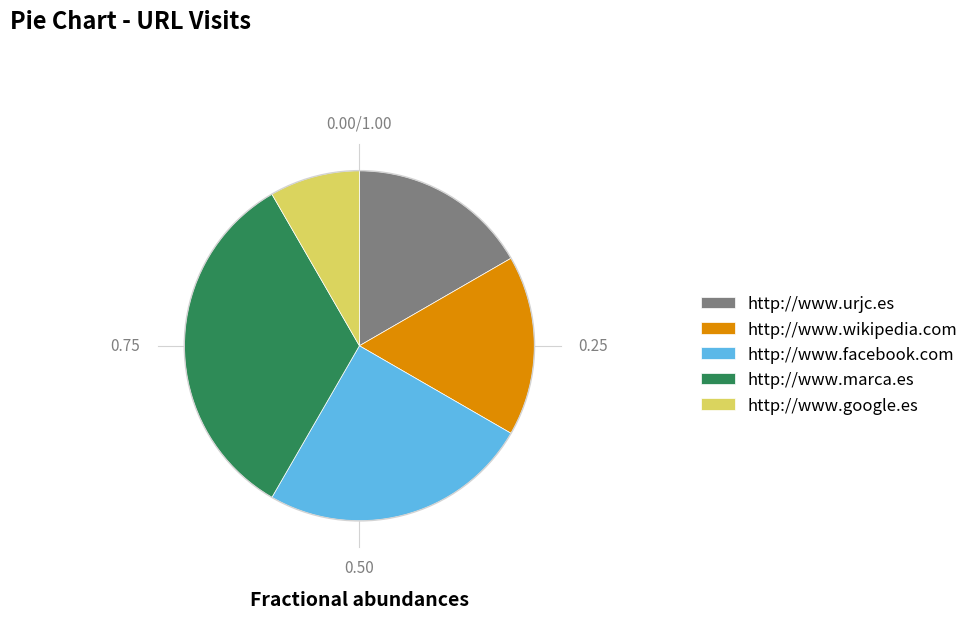

Which category has the biggest portion of the pie?

http://www.marca.es